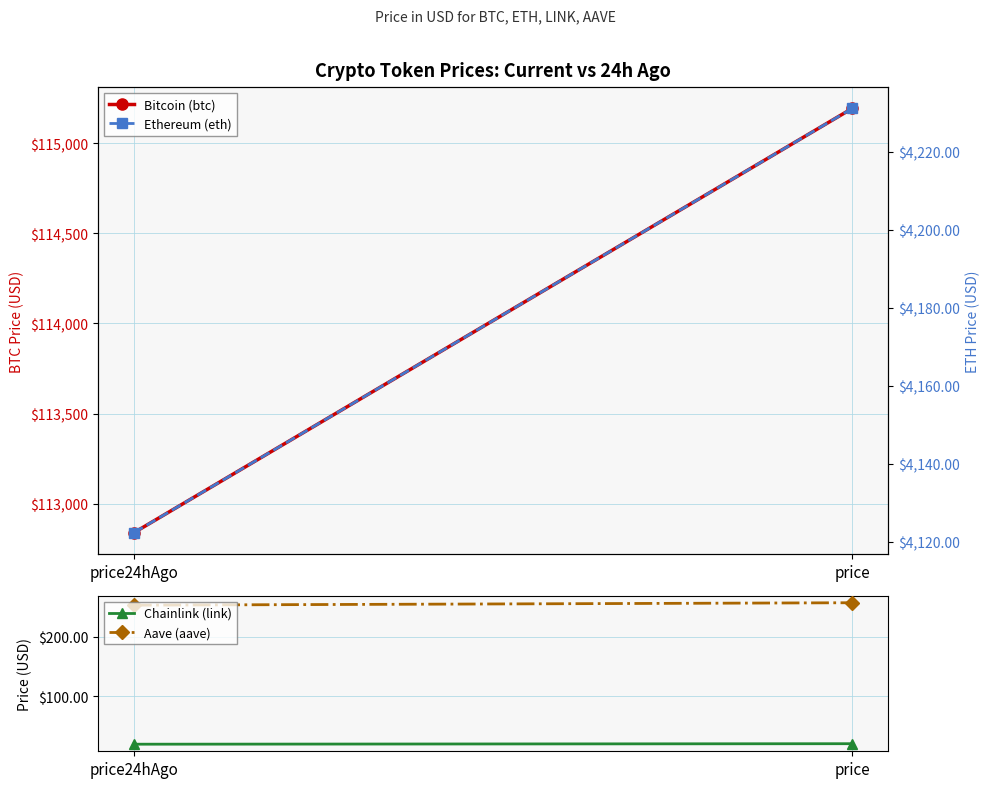

Reading left to right, extract all data points from this chart.

Bitcoin (btc): price24hAgo=112839.0	price=115193.0
Chainlink (link): price24hAgo=19.0	price=19.9
Aave (aave): price24hAgo=253.5	price=257.6
Ethereum (eth): price24hAgo=4122.3	price=4231.1